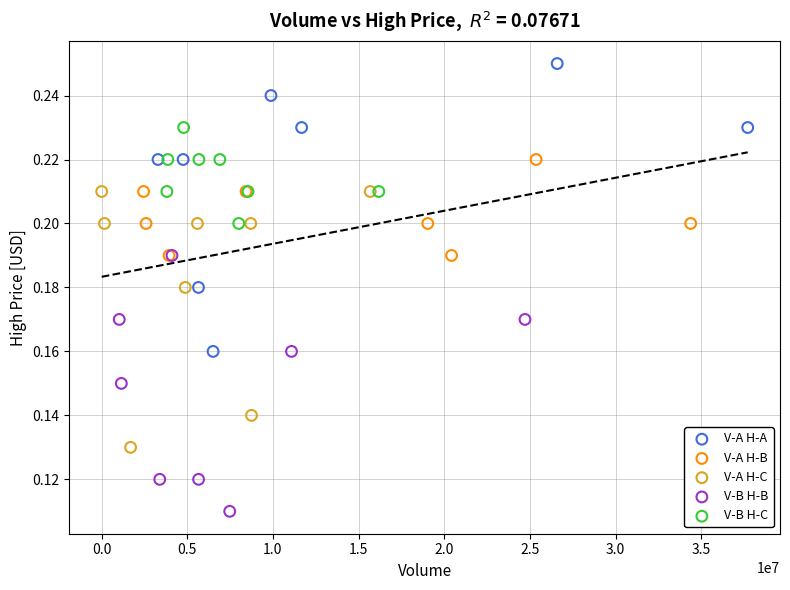

Which series contains the highest Y value?

V-A H-A